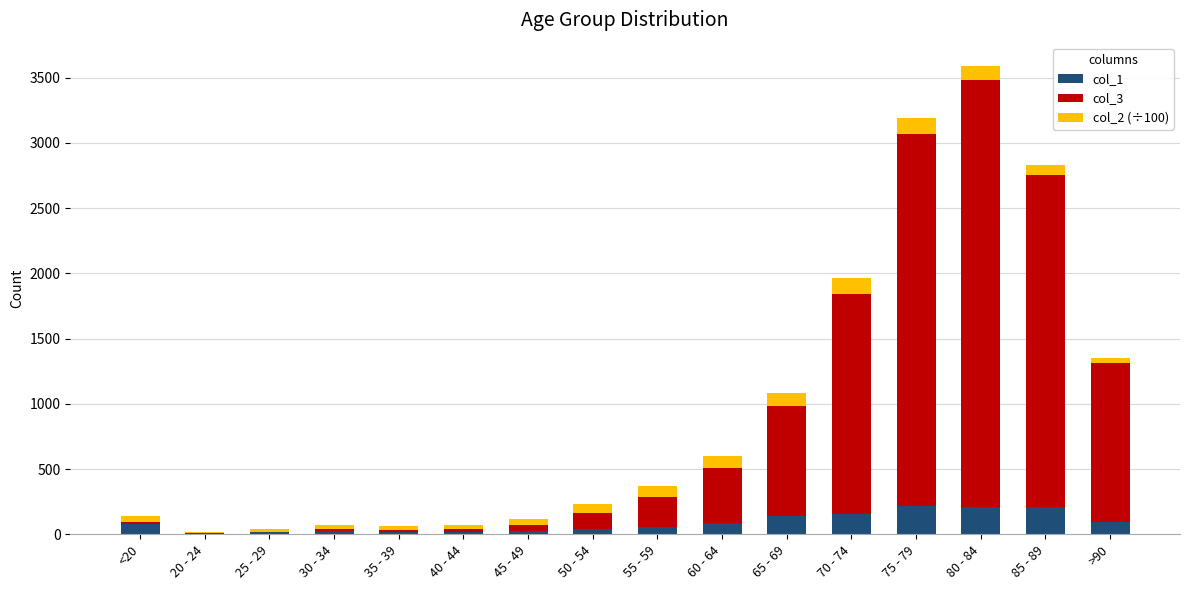

At which category is the sum across all series the highest?

80 - 84